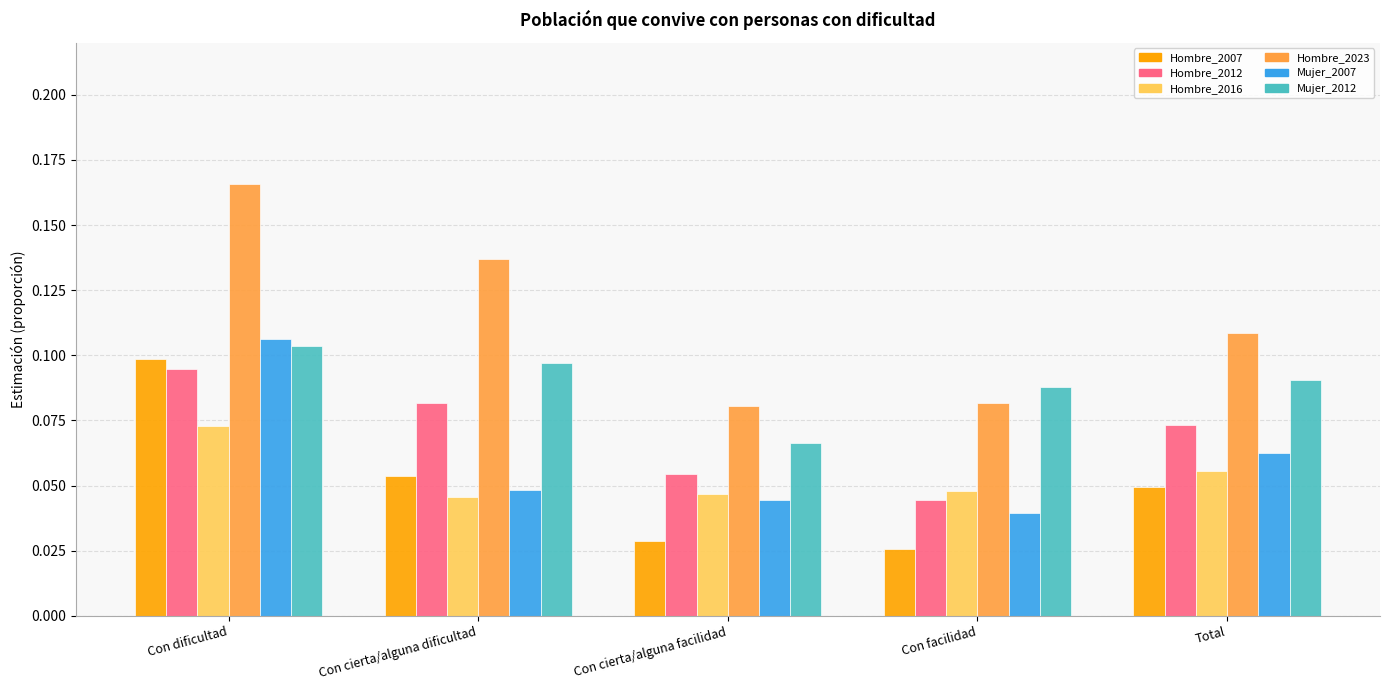

At which label does Hombre_2023 reach its peak?

Con dificultad